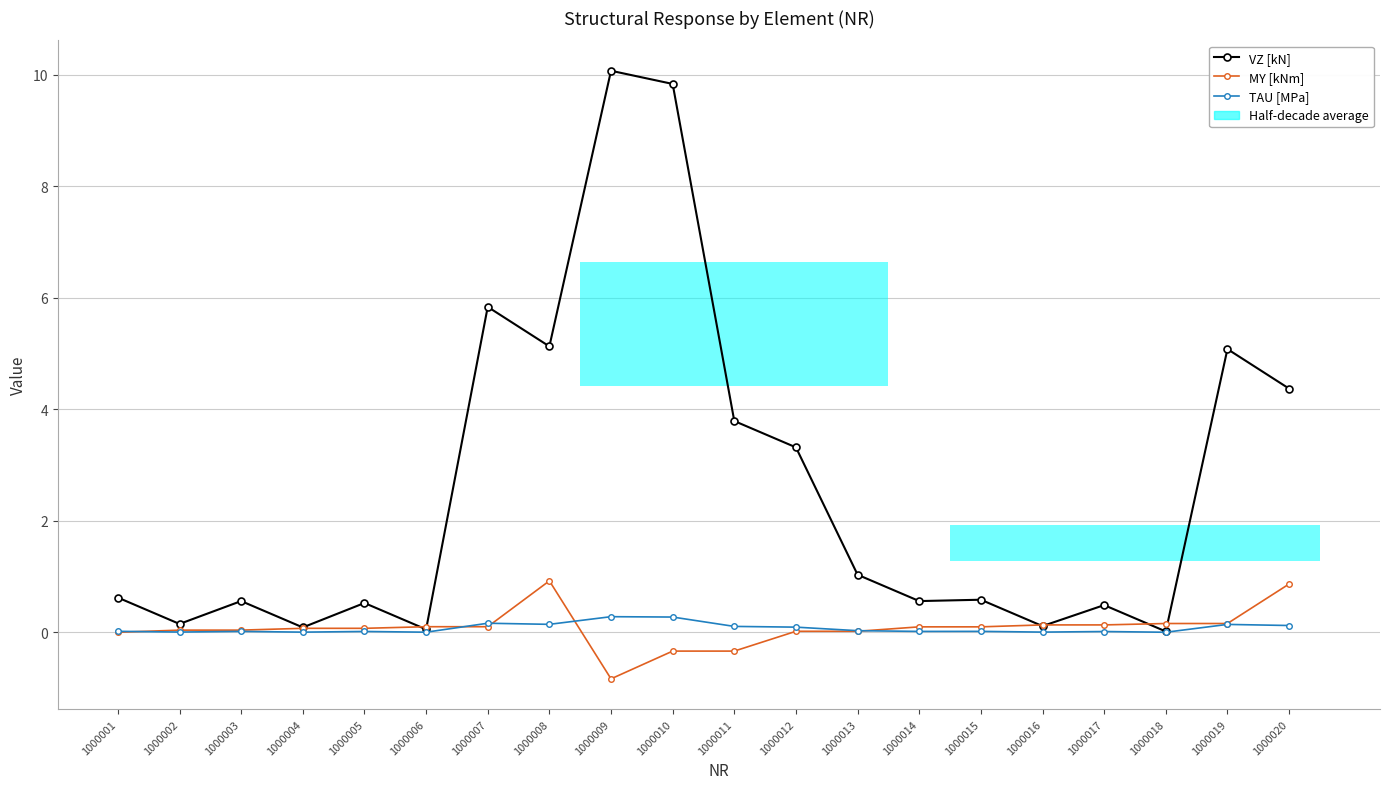

Which series has the largest range (max minus min)?

VZ [kN]